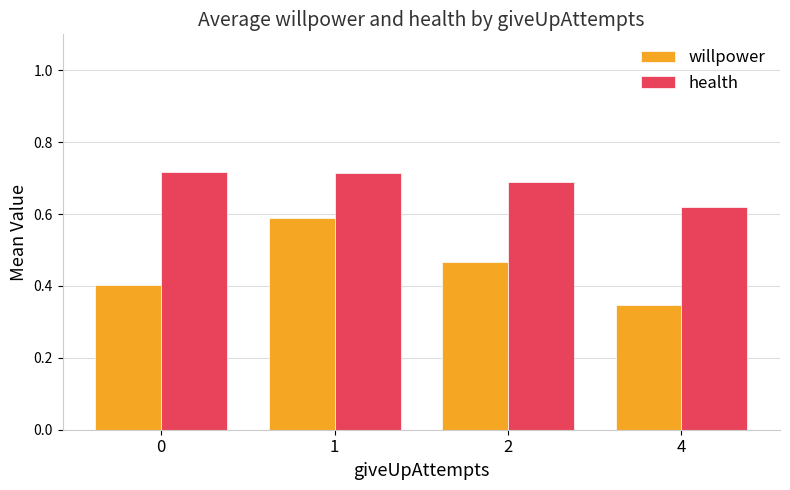

Between 1 and 4, which series saw the biggest shift?

willpower